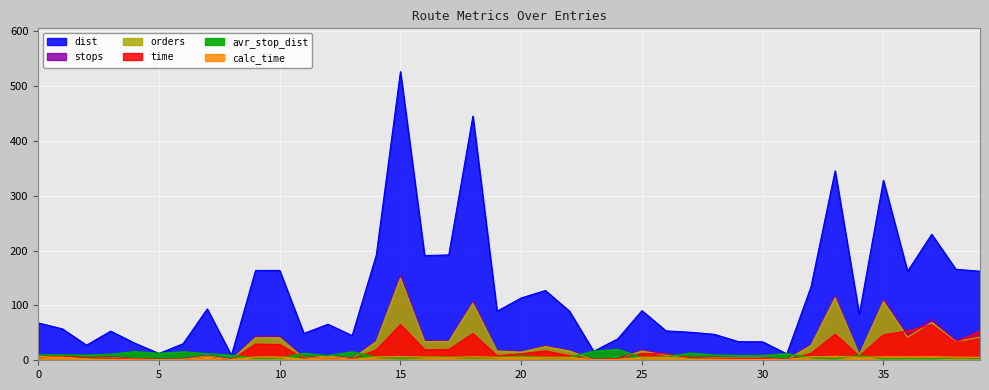

How many values in the calc_time series are below 5?

15